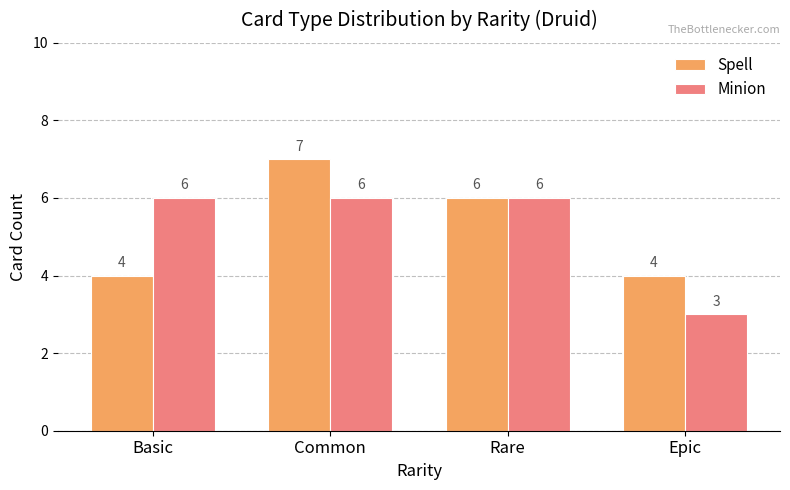

What is the approximate value of Minion at Basic?

6